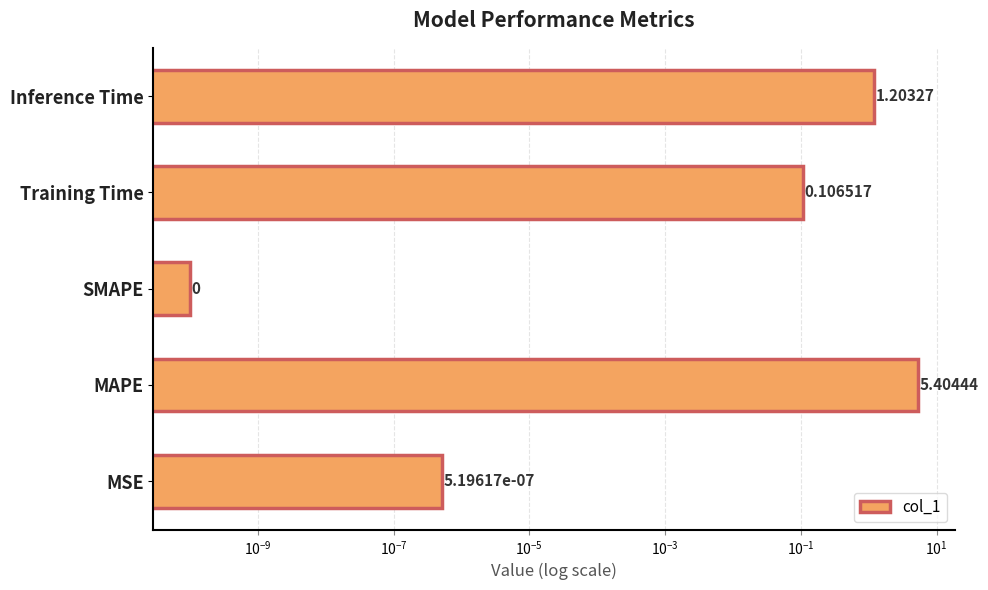

What is the difference between the maximum and minimum values?

5.4